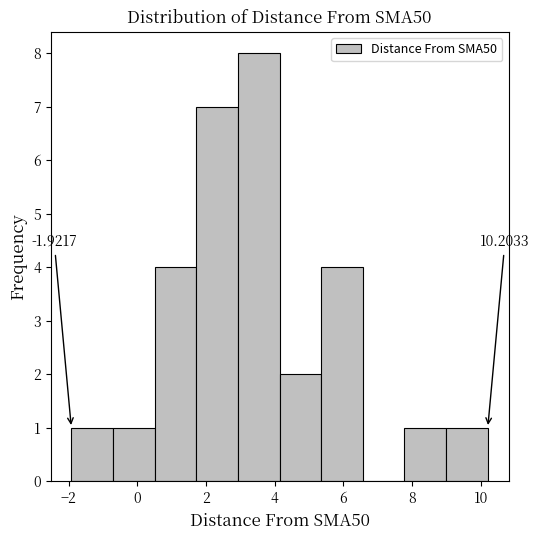

Over which range of the x-axis is the bar tallest?

3.0 to 4.2